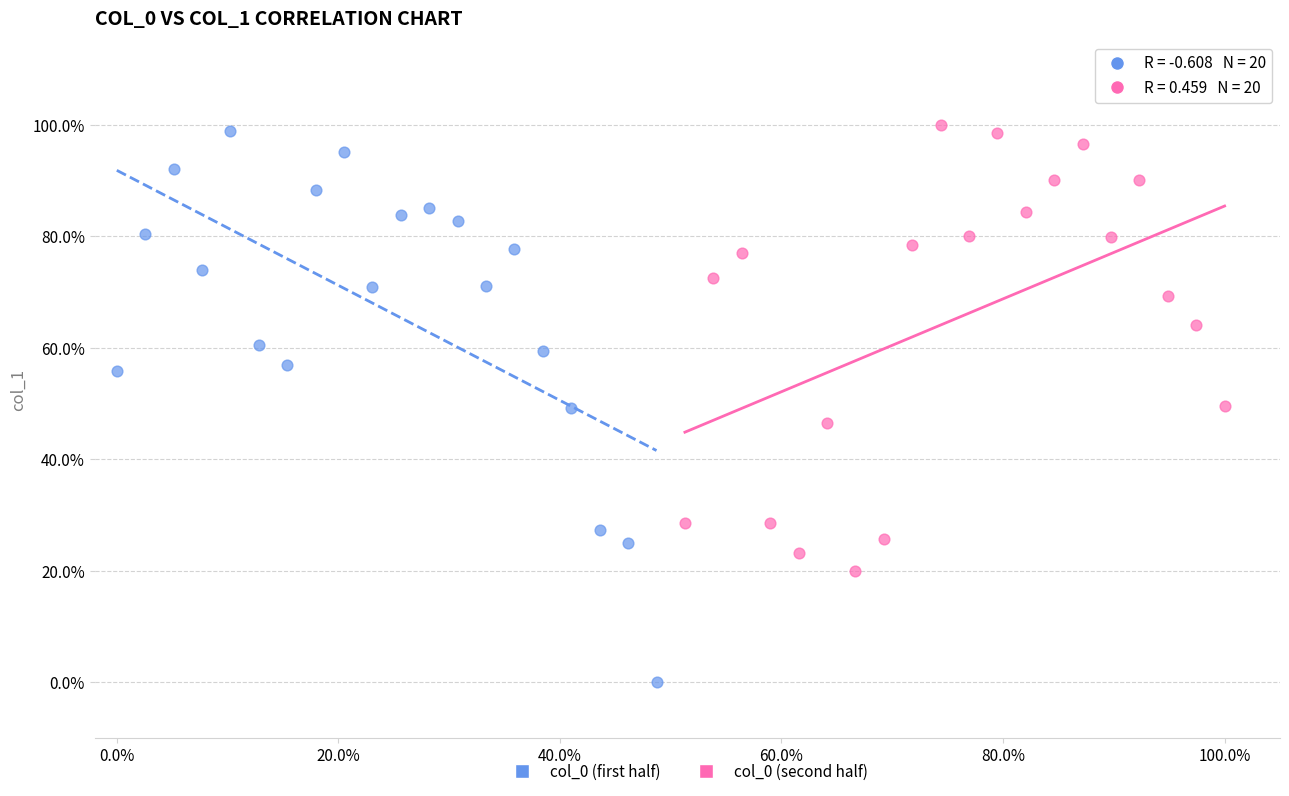

What are all the series names shown in the legend?

col_0 (first half), col_0 (second half)